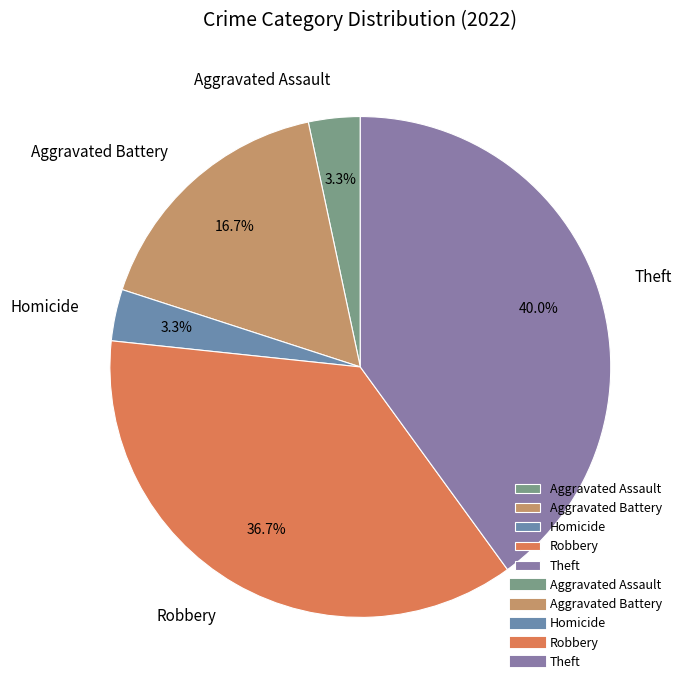

Between Robbery and Aggravated Assault, which is larger?

Robbery